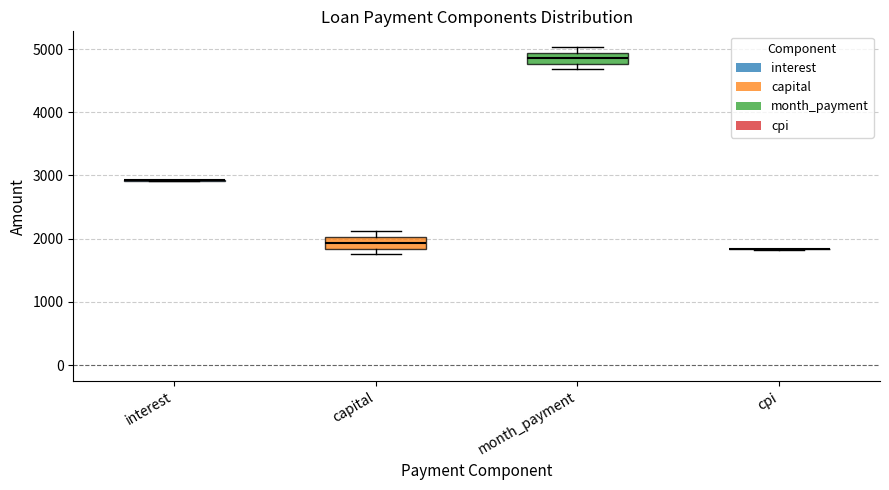

Reading left to right, read every box against the y-axis: the position of its median line, the range the box covers, and the ends of its whiskers. The values are not printed on the chart, so give them approximately, as read against the axis.

interest: box collapsed to a line at 2900, whiskers 2900 to 2900
capital: median 1900, box 1800 to 2000, whiskers 1800 (just below the box's lower edge) to 2100
month_payment: median 4900 (inside the box), box 4800 to 4900, whiskers 4700 to 5000
cpi: box collapsed to a line at 1800, whiskers 1800 to 1800